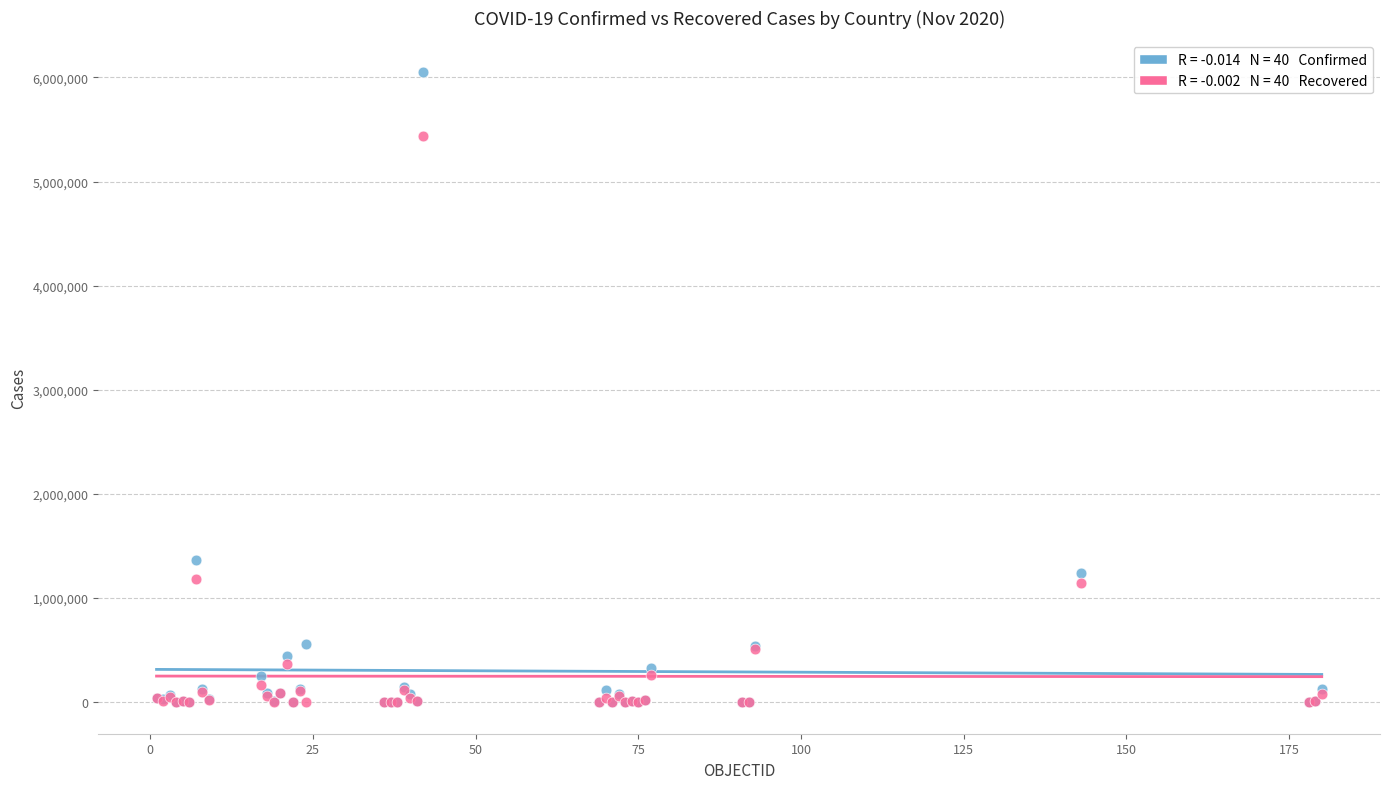

Across all series, what Y value is closest to 3026393?

1366182